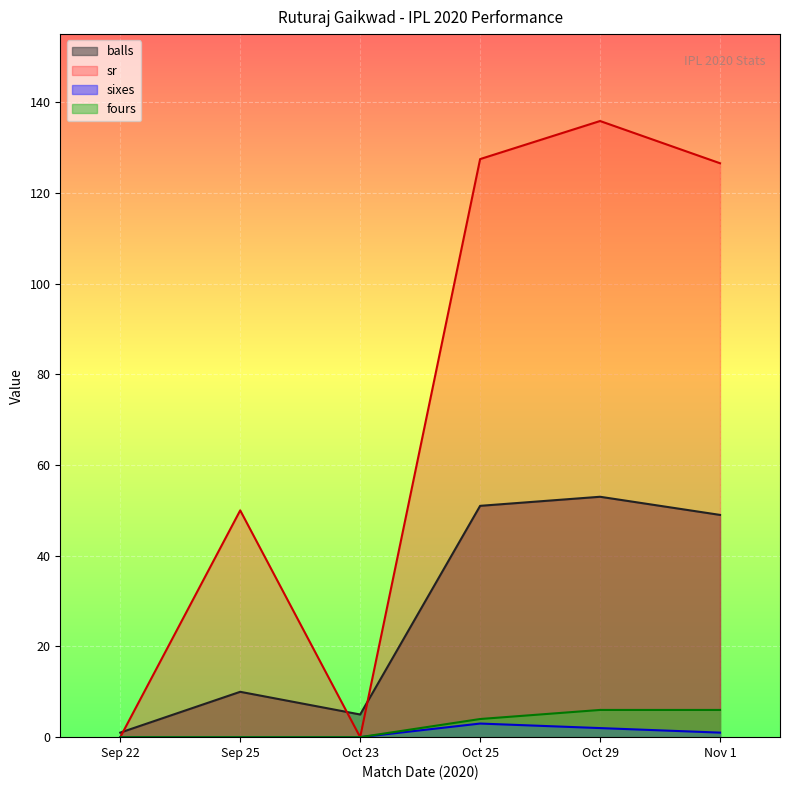

The balls series shows 3.9 at Sep 25. True or false?

False